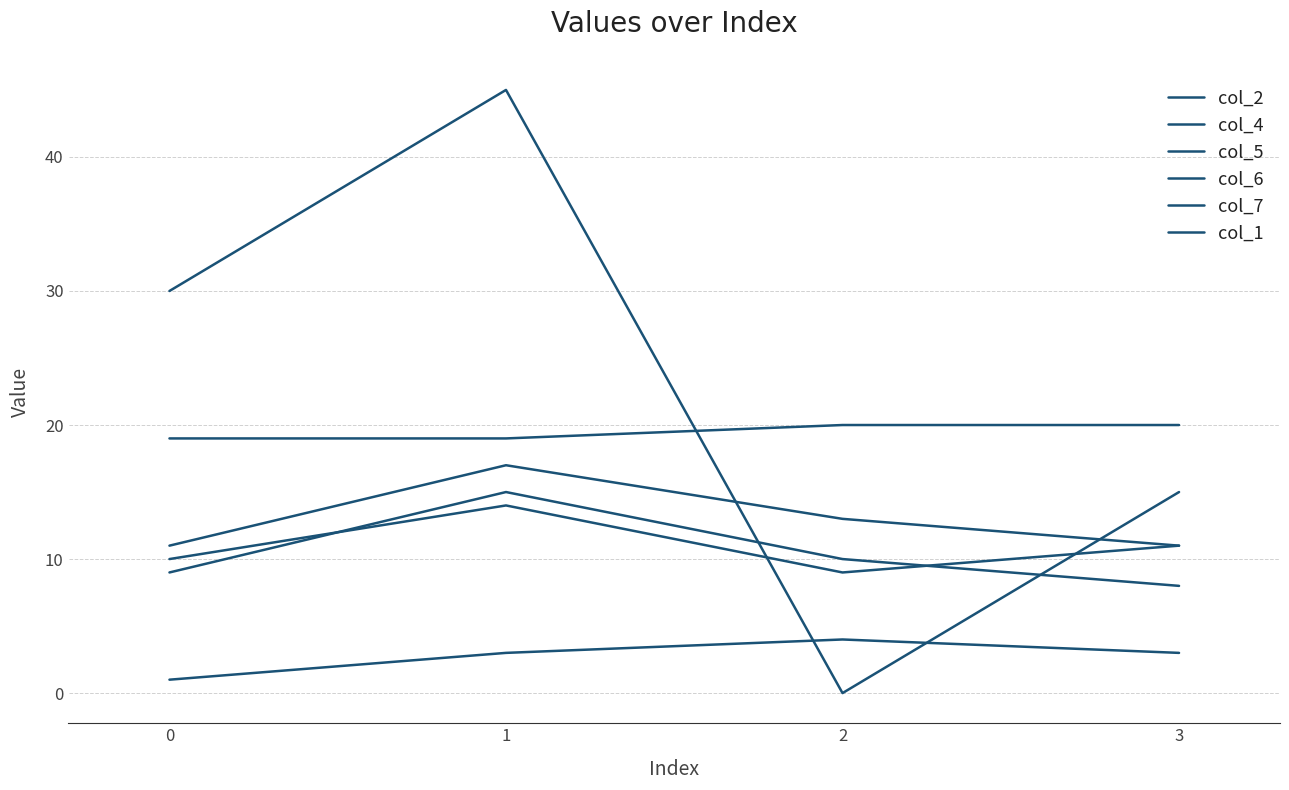

At which label does col_2 reach its peak?

1